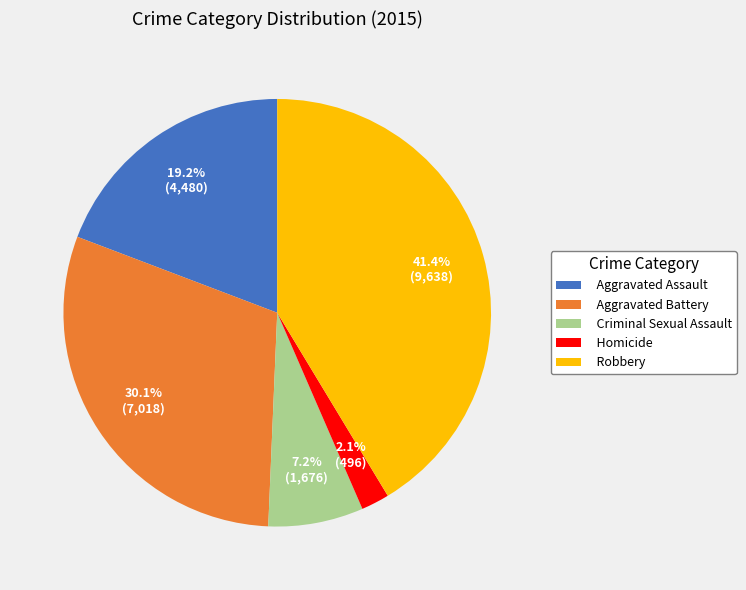

Is it true that Robbery is 56% of the pie?

False